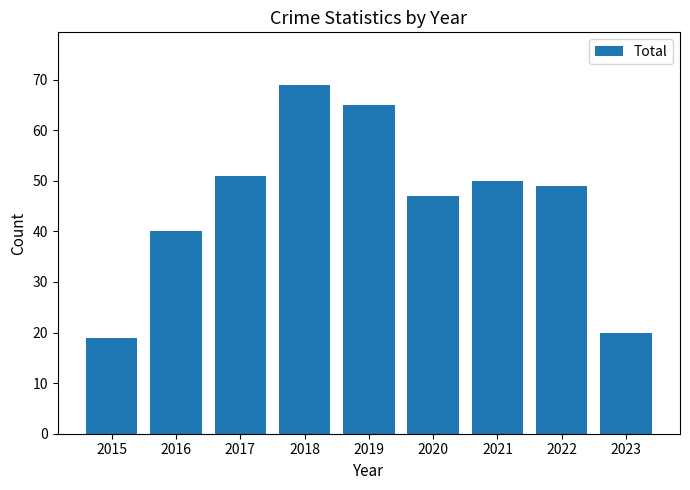

At which label is the value closest to 44?

2020